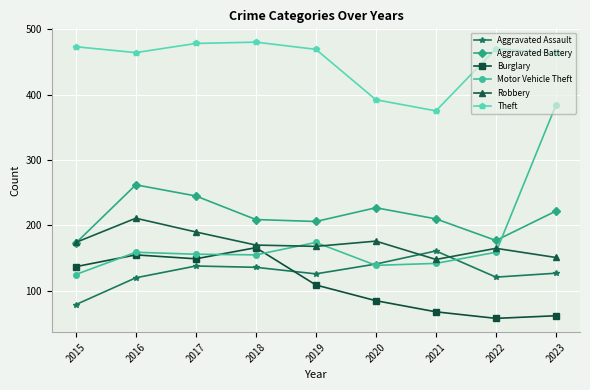

Which series has the largest range (max minus min)?

Motor Vehicle Theft